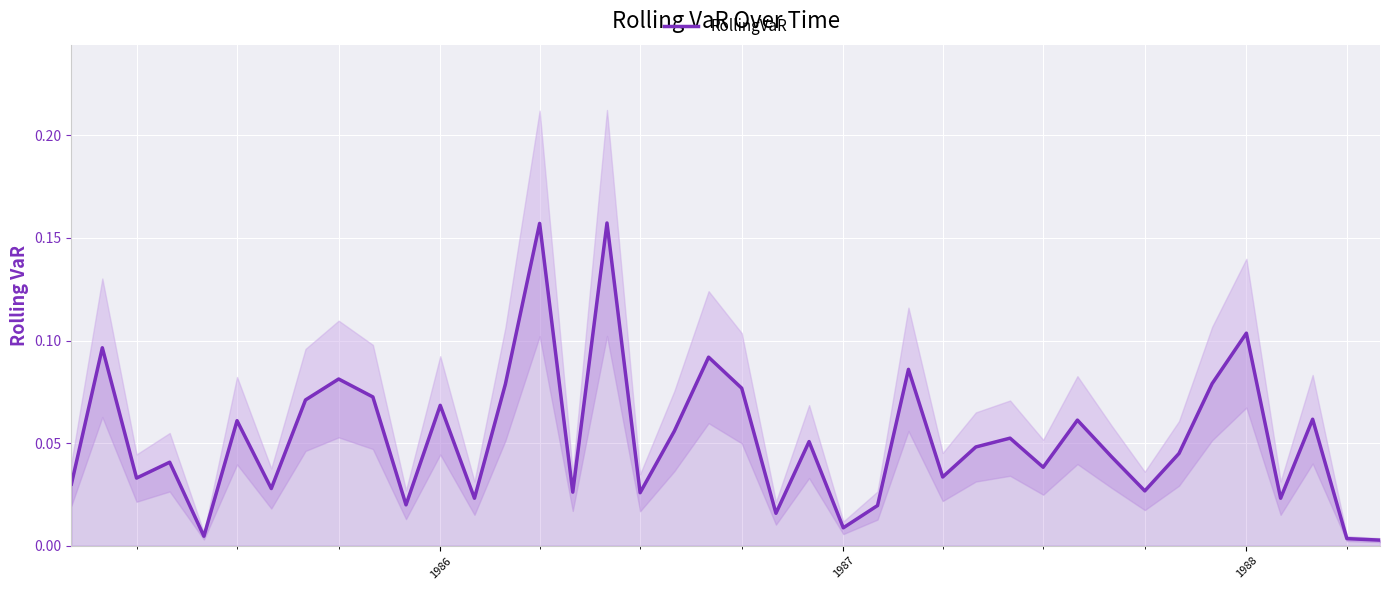

How many points are lower than both their immediate neighbors (excluding endpoints)?

13